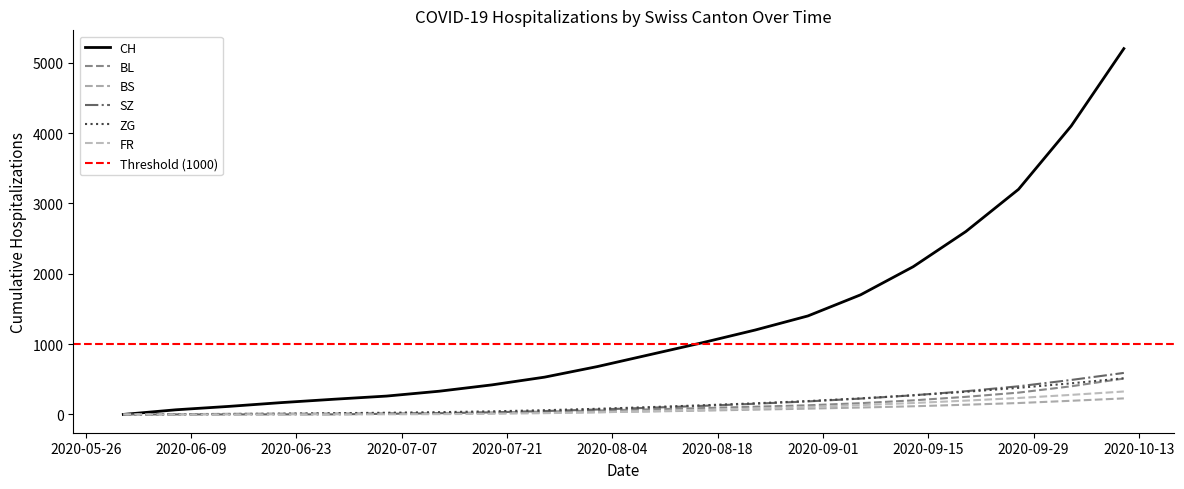

Is it true that CH equals 842 at 2020-07-26?

False